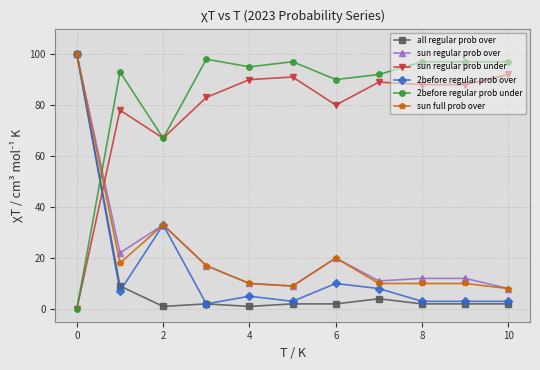

What is the greatest value displayed?

100